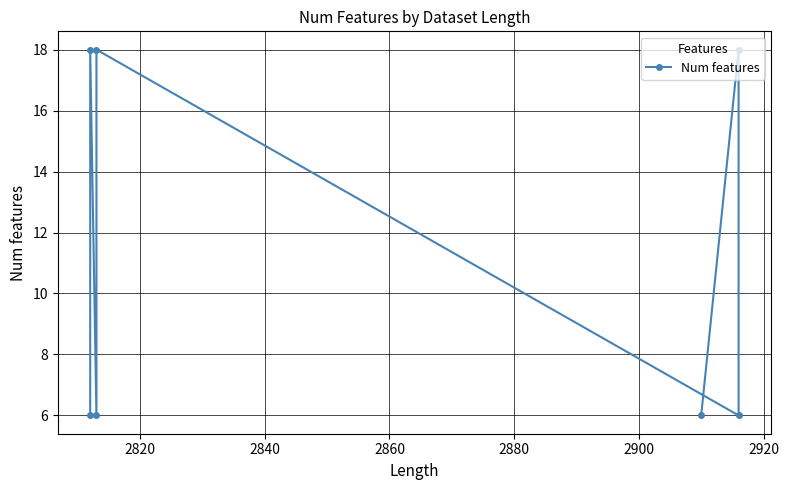

What is the difference between the maximum and minimum values?

12